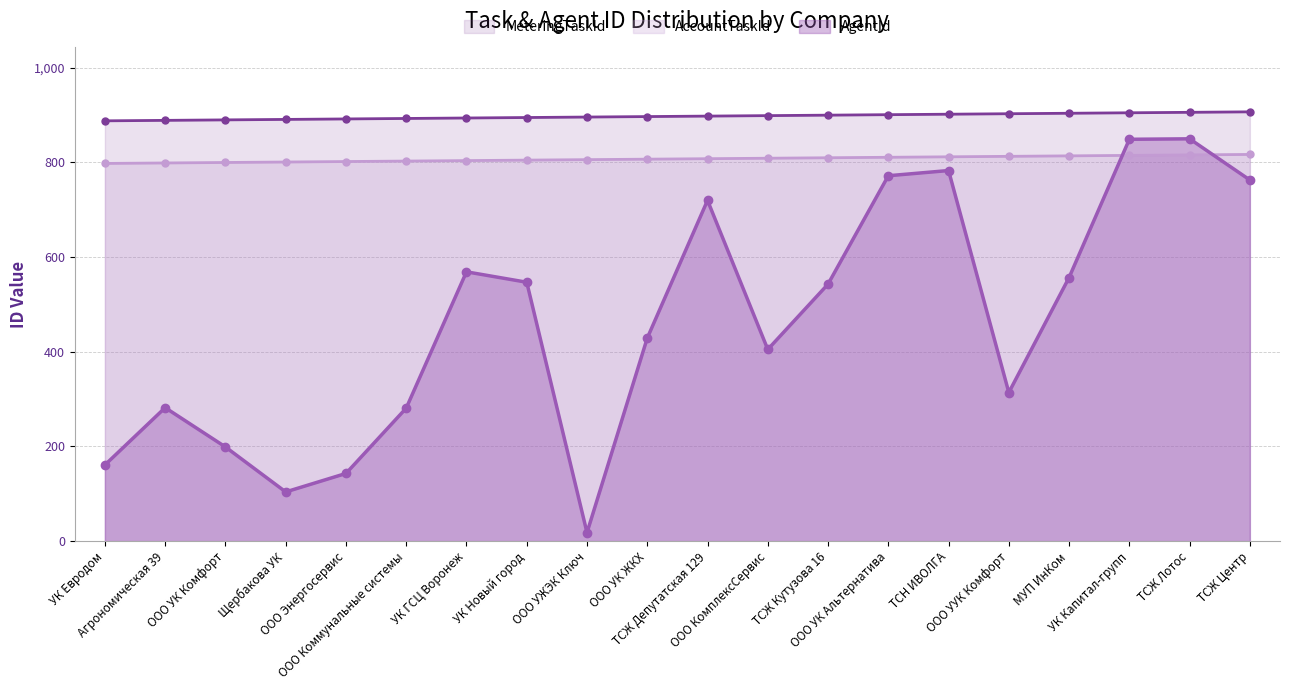

Where is the first local minimum for AgentId?

Щербакова УК